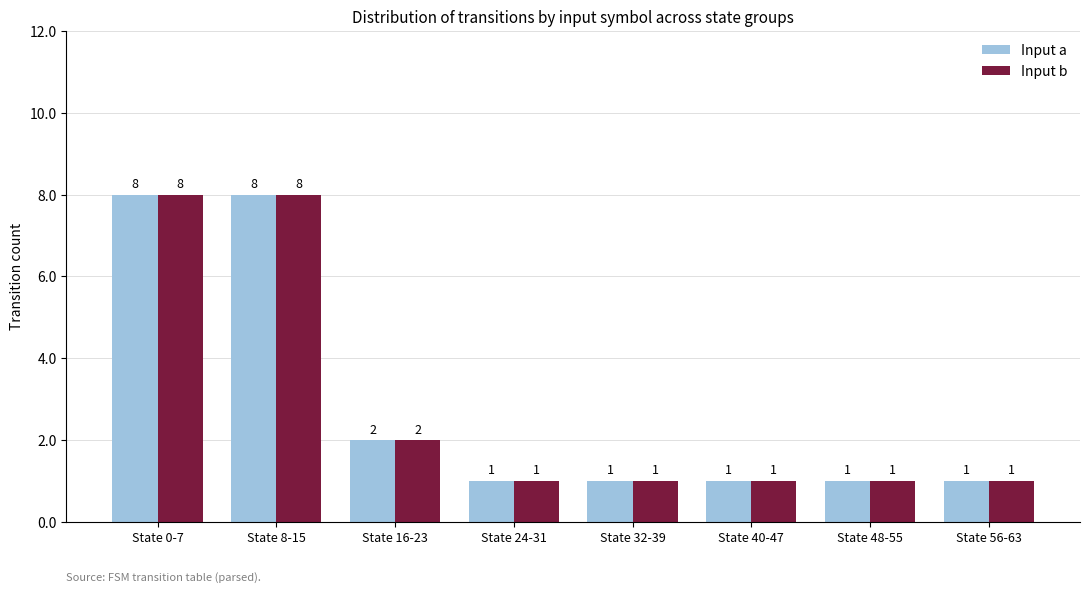

What position from the left is State 16-23?

3